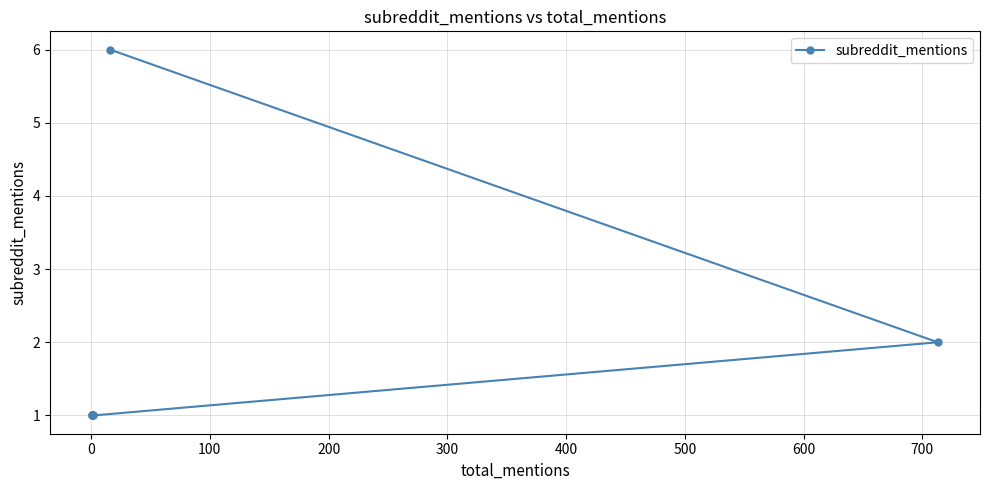

What is the greatest value displayed?

6